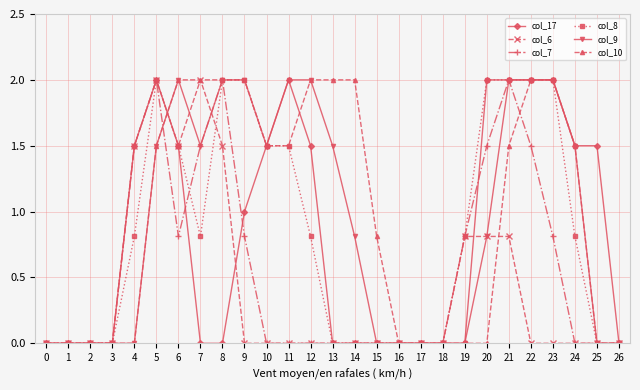

How many data points does each series have?

27